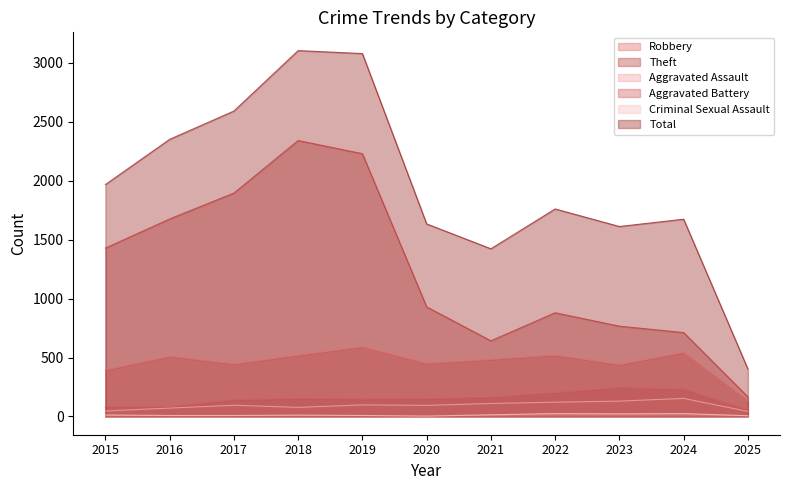

True or false: Theft has a value of 1383 at 2020.

False